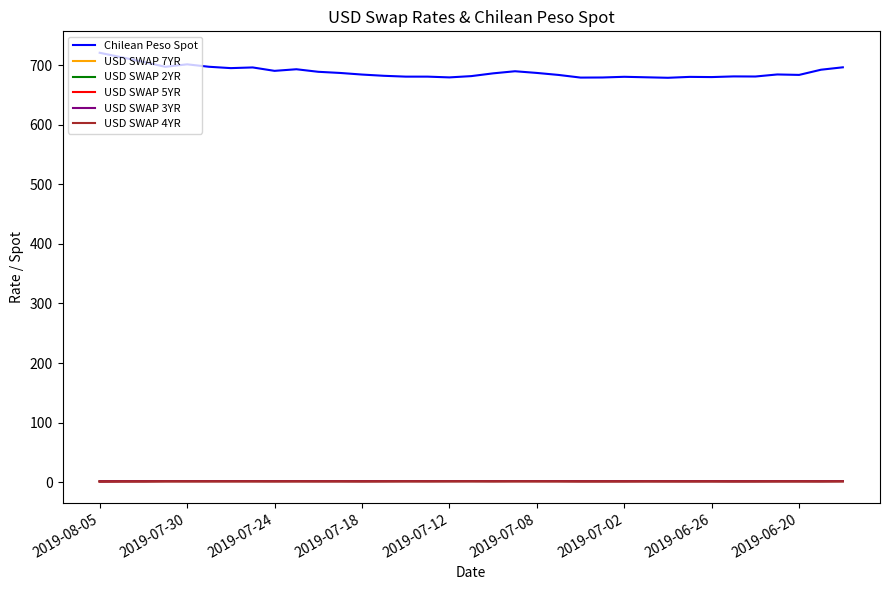

Which series has the largest range (max minus min)?

Chilean Peso Spot